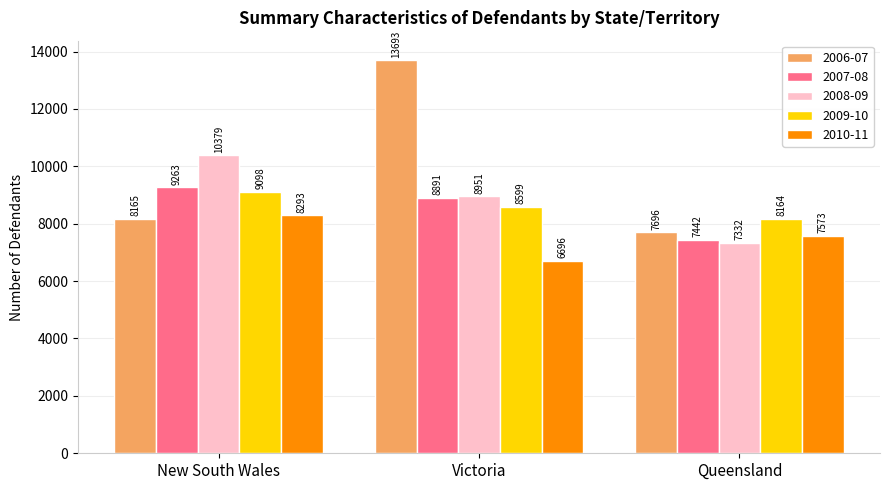

True or false: 2010-11 has a value of 11290 at Queensland.

False